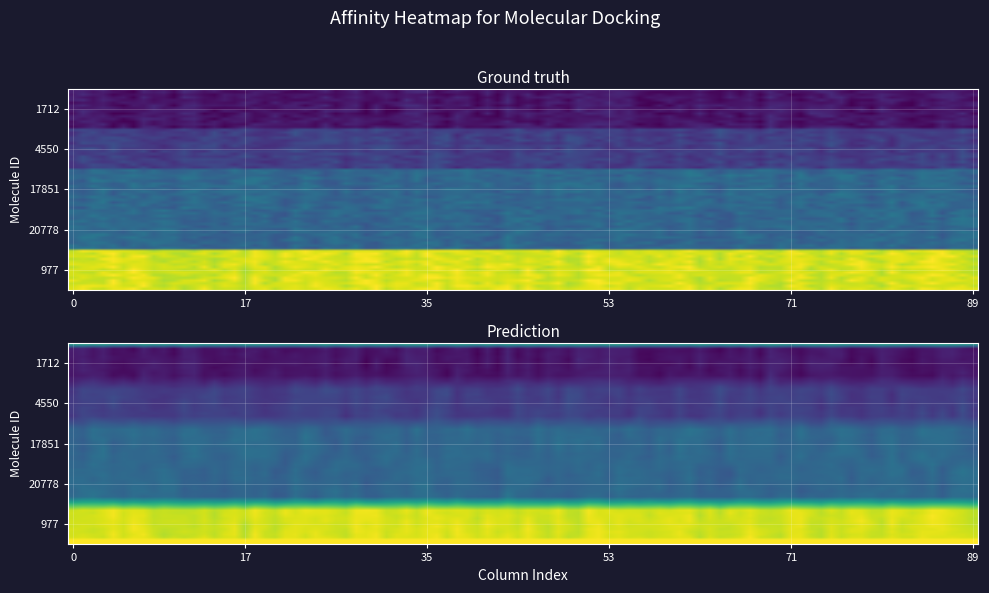

Between 1712 and 4550, which series saw the biggest shift?

1712